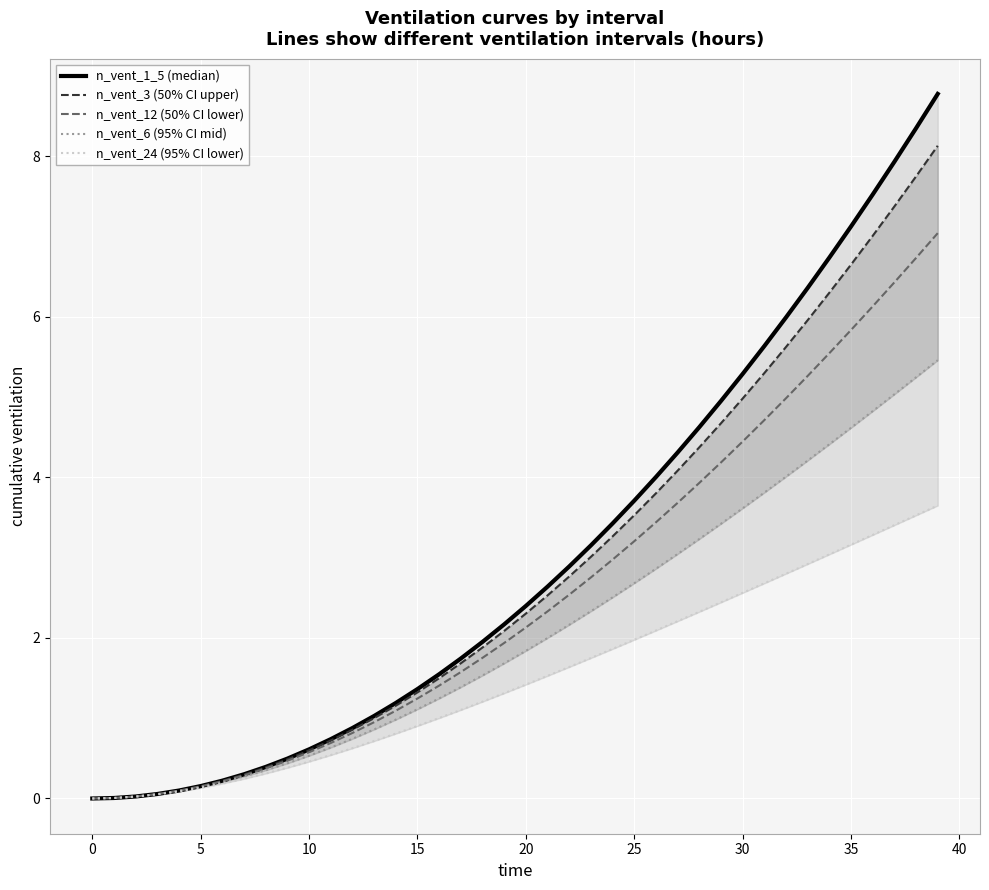

Which category has the highest value in the n_vent_1_5 (median) series?

39